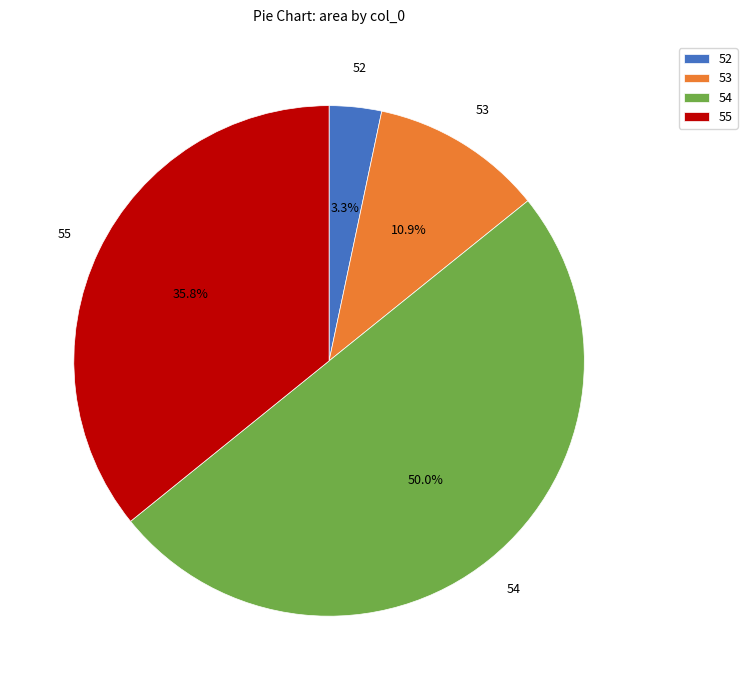

What percentage is the 53 slice, to the nearest percent?

11%